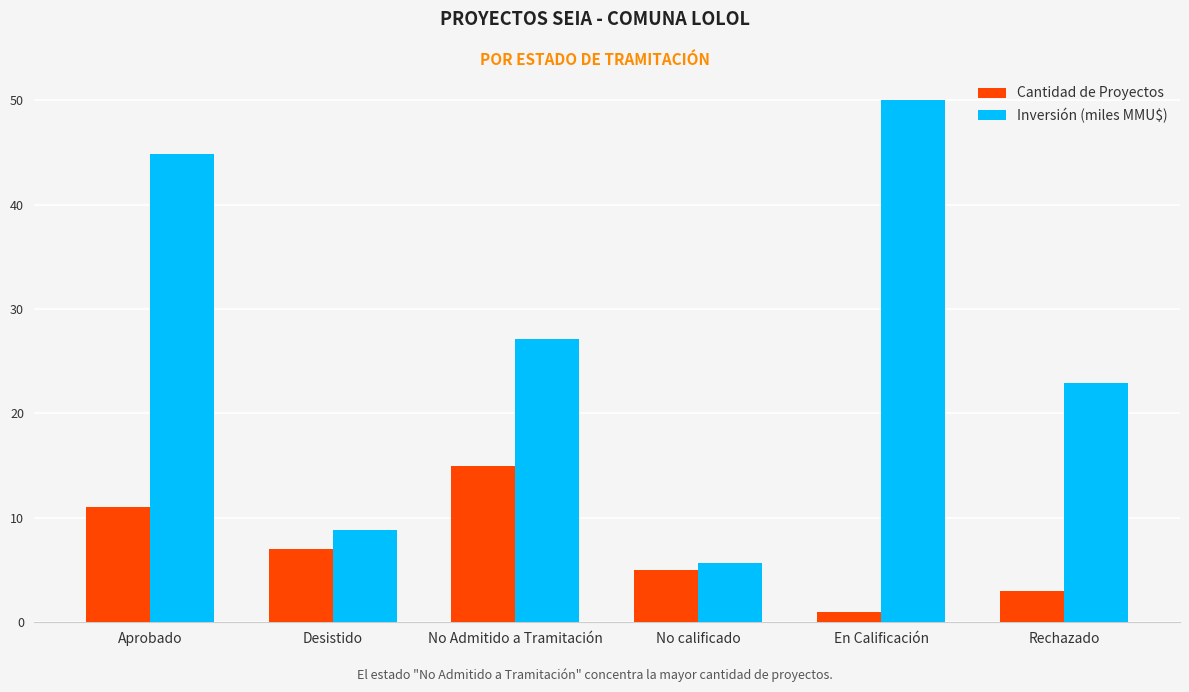

Is it true that Cantidad de Proyectos equals 6.9 at No calificado?

False